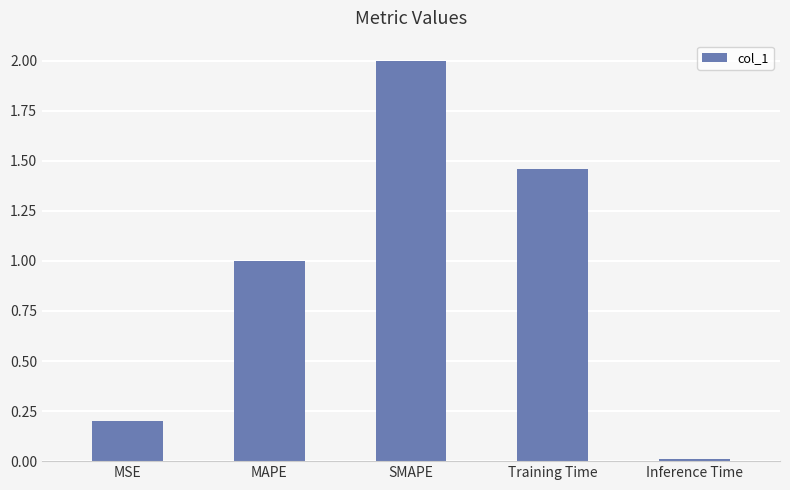

What is the approximate value at MAPE?

1.0